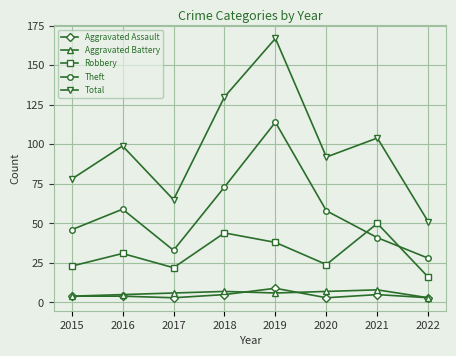

What are all the series names shown in the legend?

Aggravated Assault, Aggravated Battery, Robbery, Theft, Total